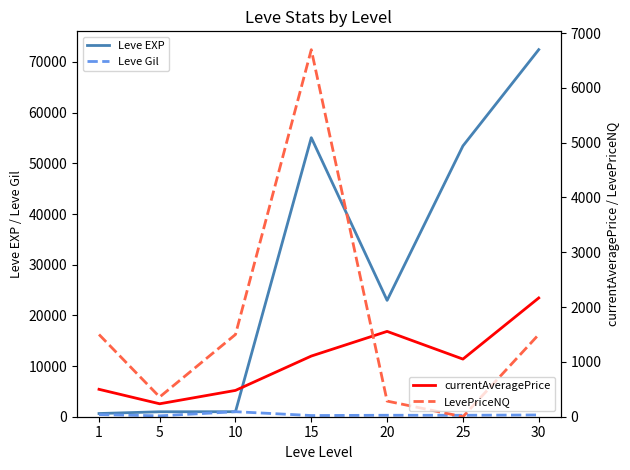

Which category has the highest value across all series?

30